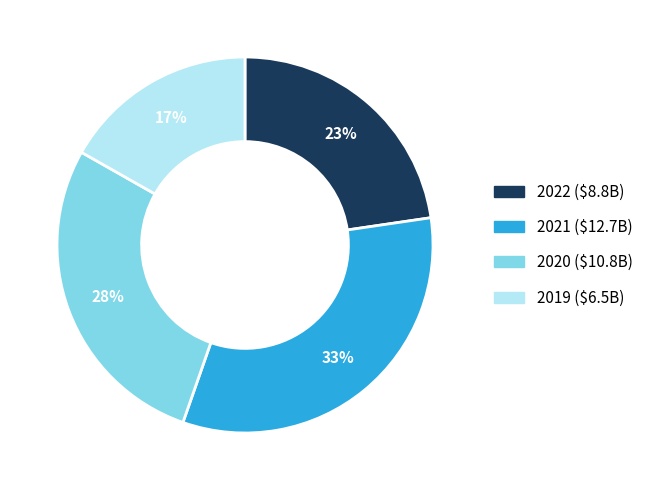

Count the number of slices in the pie.

4